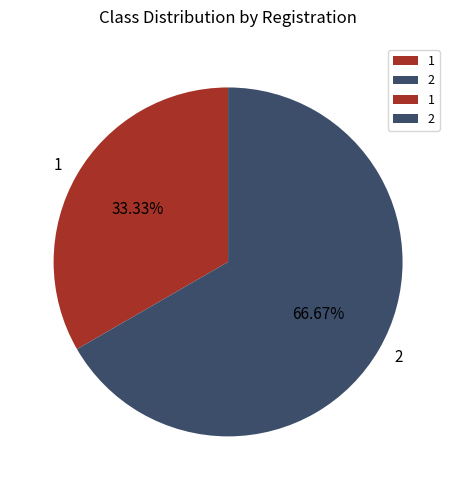

What is the majority slice?

2